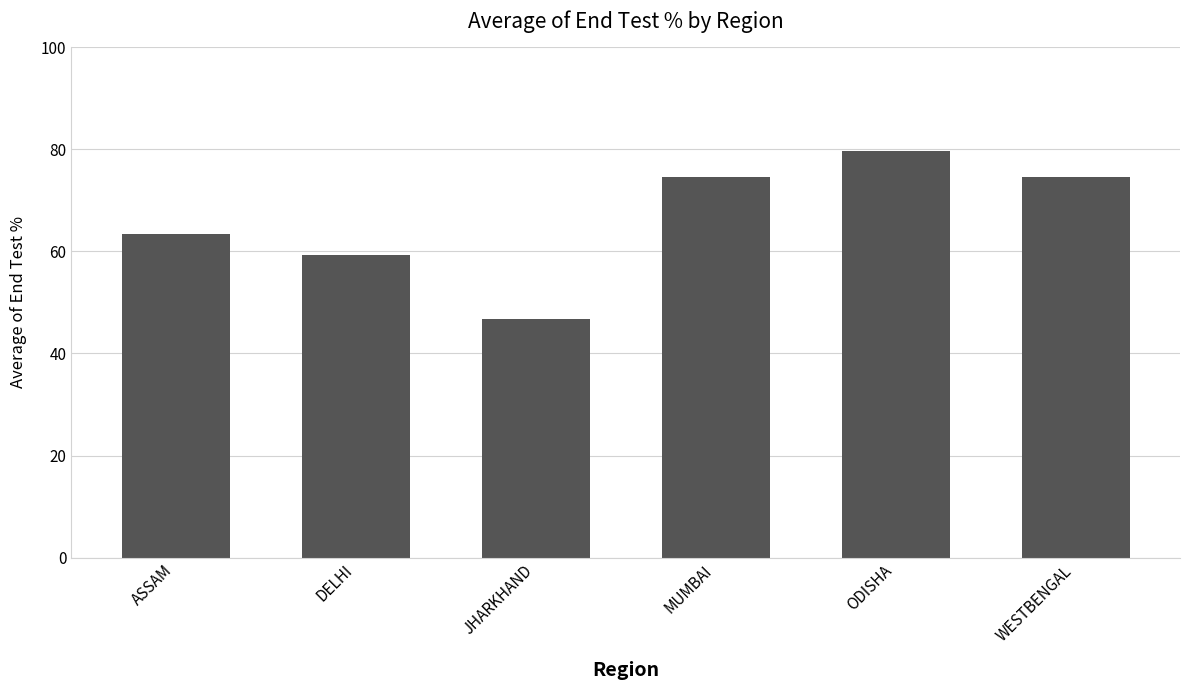

Is it true that the value at ODISHA is 43.7?

False